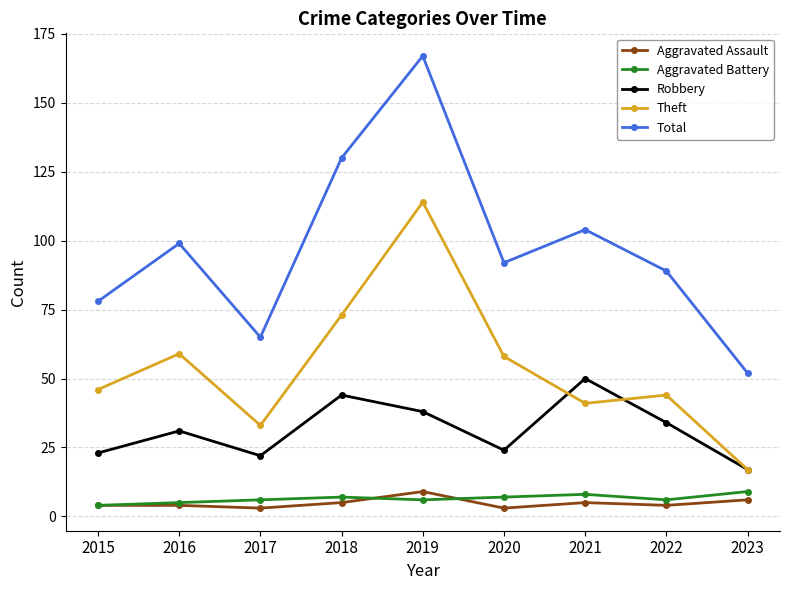

True or false: Aggravated Battery has more than 0 interior local peaks.

True